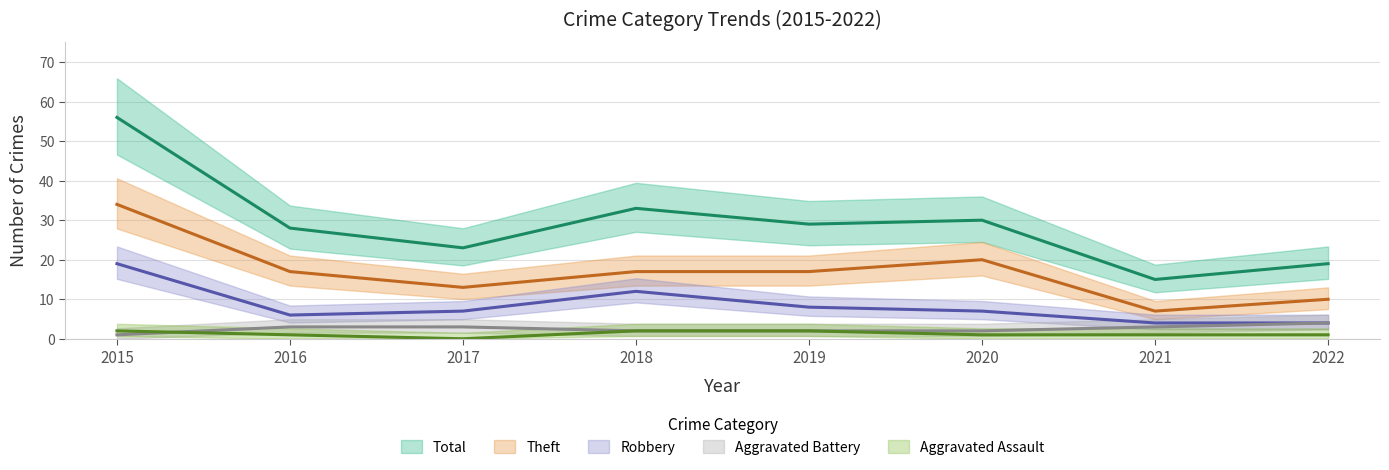

At 2019, list the series in order from largest to smallest.

Total, Theft, Robbery, Aggravated Assault, Aggravated Battery